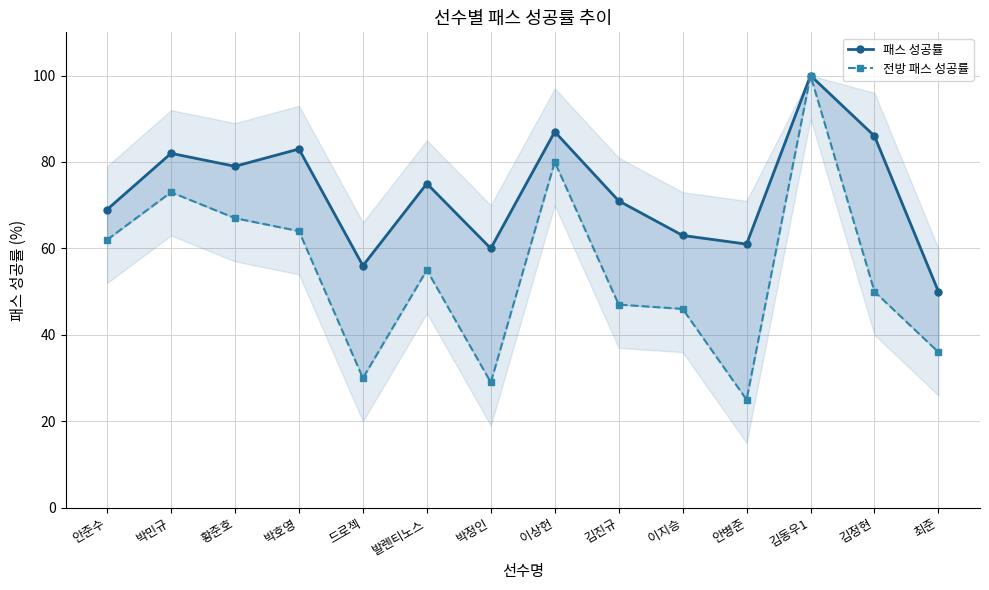

True or false: 전방 패스 성공률 and 패스 성공률 intersect in this chart.

False